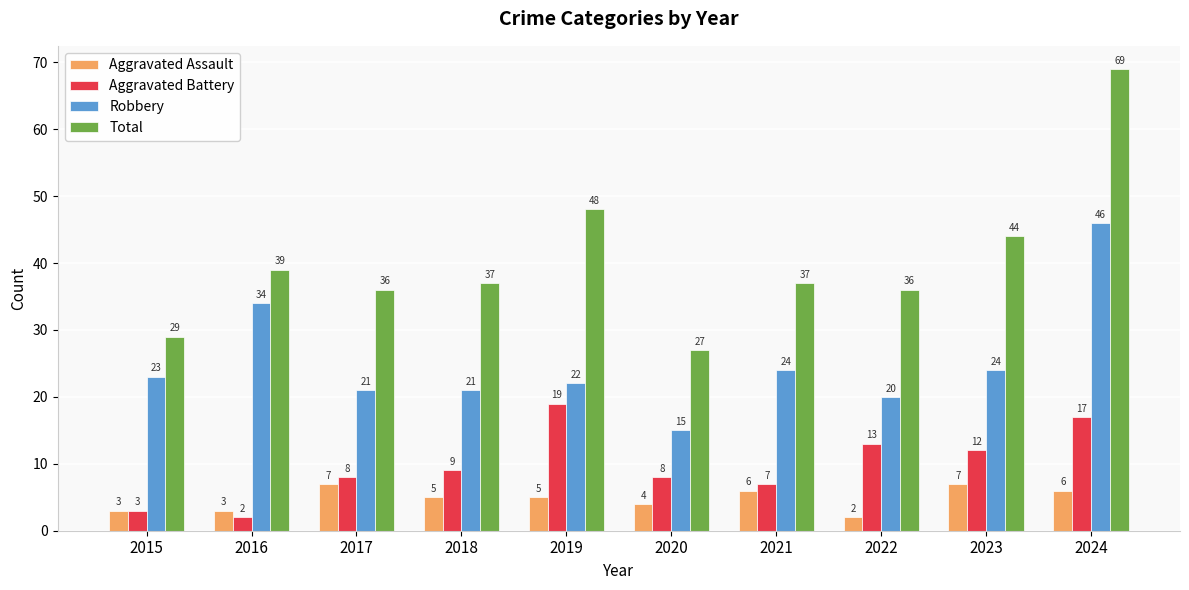

At which label does Total reach its peak?

2024